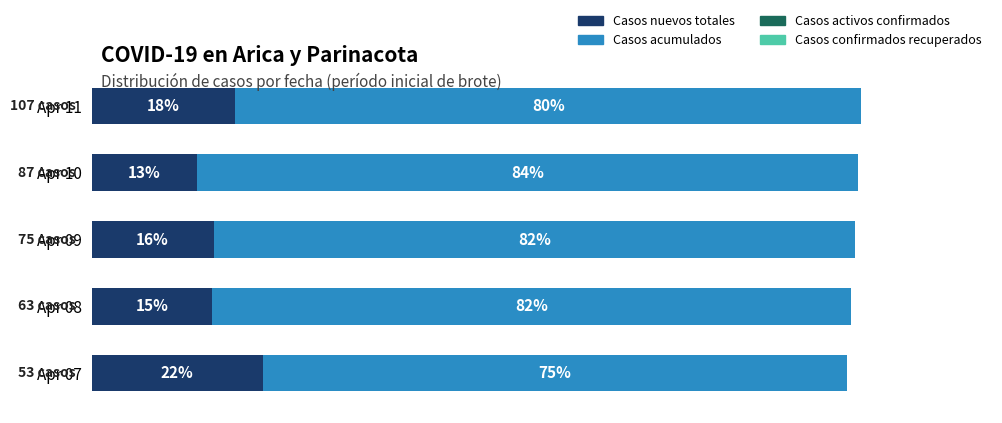

What are all the series names shown in the legend?

Casos nuevos totales, Casos acumulados, Casos activos confirmados, Casos confirmados recuperados